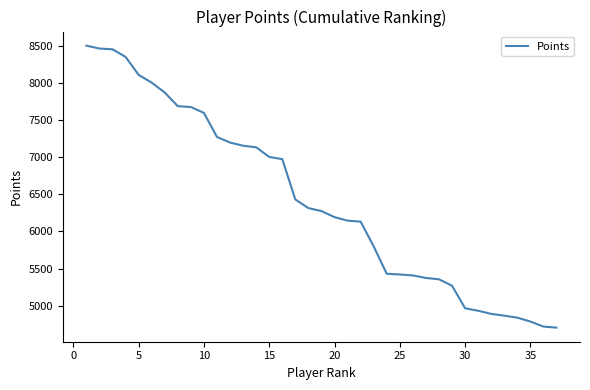

What is the sum of all values?

237674